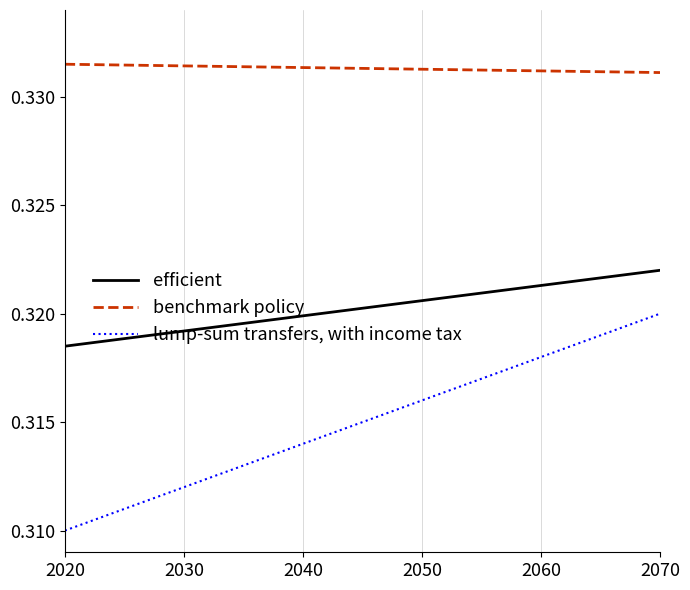

What are all the series names shown in the legend?

efficient, benchmark policy, lump-sum transfers, with income tax